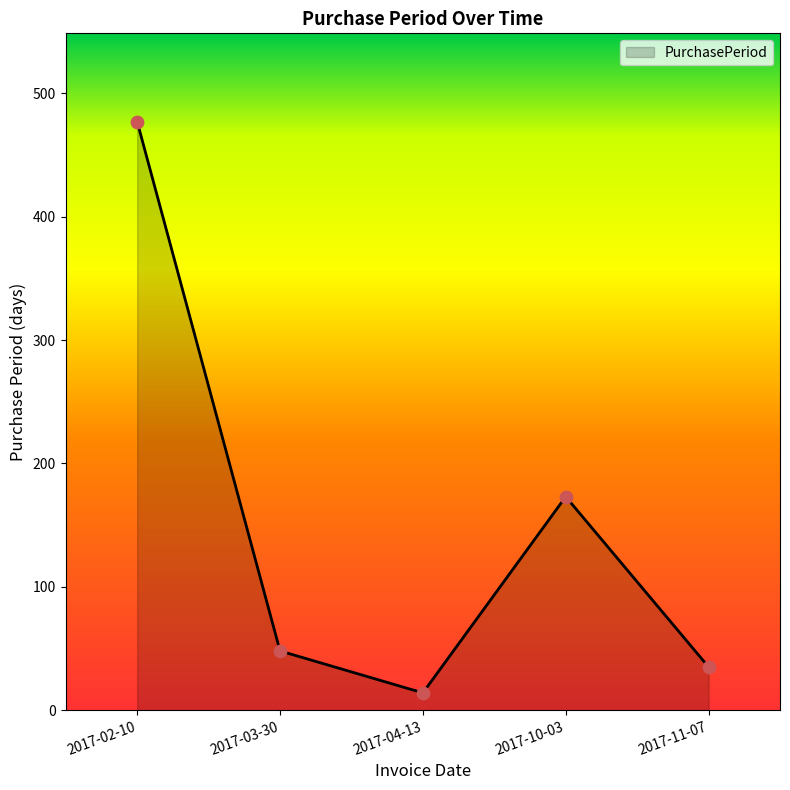

What is the change in value from 2017-10-03 to 2017-11-07?

-138